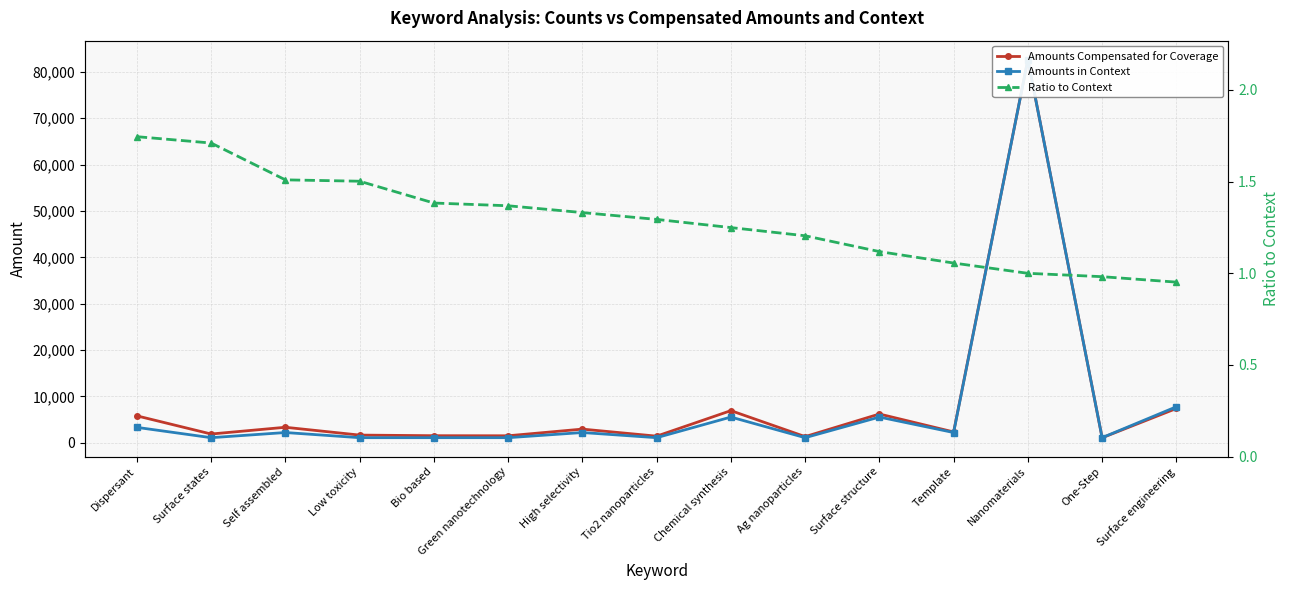

List the series in order of their peak value, highest first.

Amounts Compensated for Coverage, Amounts in Context, Ratio to Context